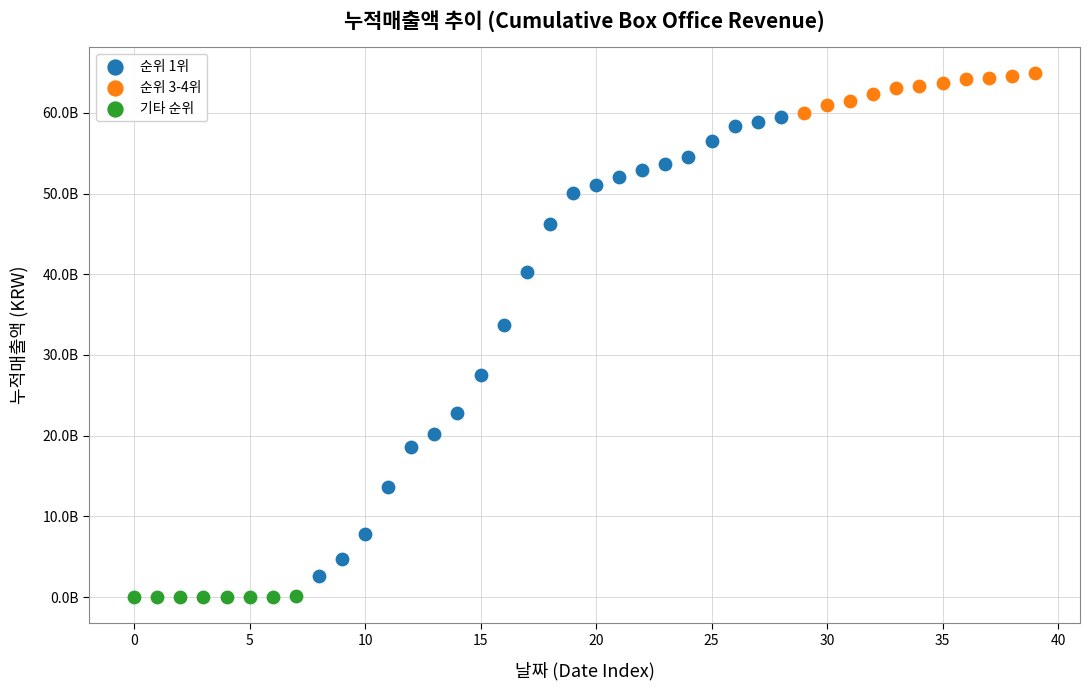

What are all the series names shown in the legend?

순위 1위, 순위 3-4위, 기타 순위